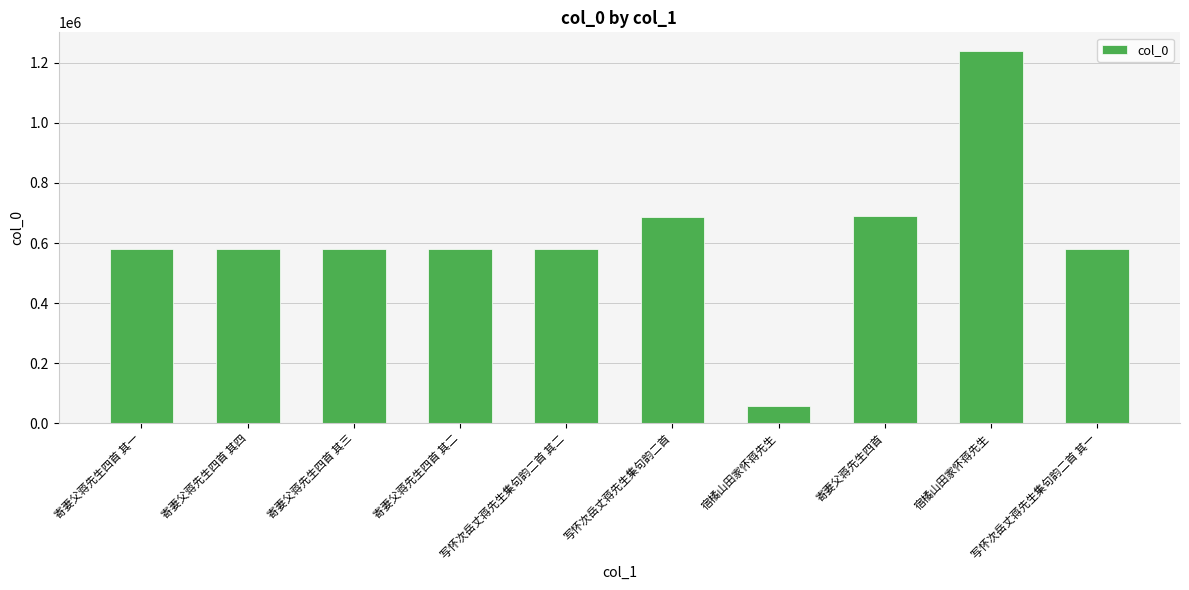

List the labels in order of value, smallest first.

宿橘山田家怀蒋先生, 寄妻父蒋先生四首 其一, 寄妻父蒋先生四首 其二, 寄妻父蒋先生四首 其三, 寄妻父蒋先生四首 其四, 写怀次岳丈蒋先生集句韵二首 其一, 写怀次岳丈蒋先生集句韵二首 其二, 写怀次岳丈蒋先生集句韵二首, 寄妻父蒋先生四首, 宿橘山田家怀蒋先生